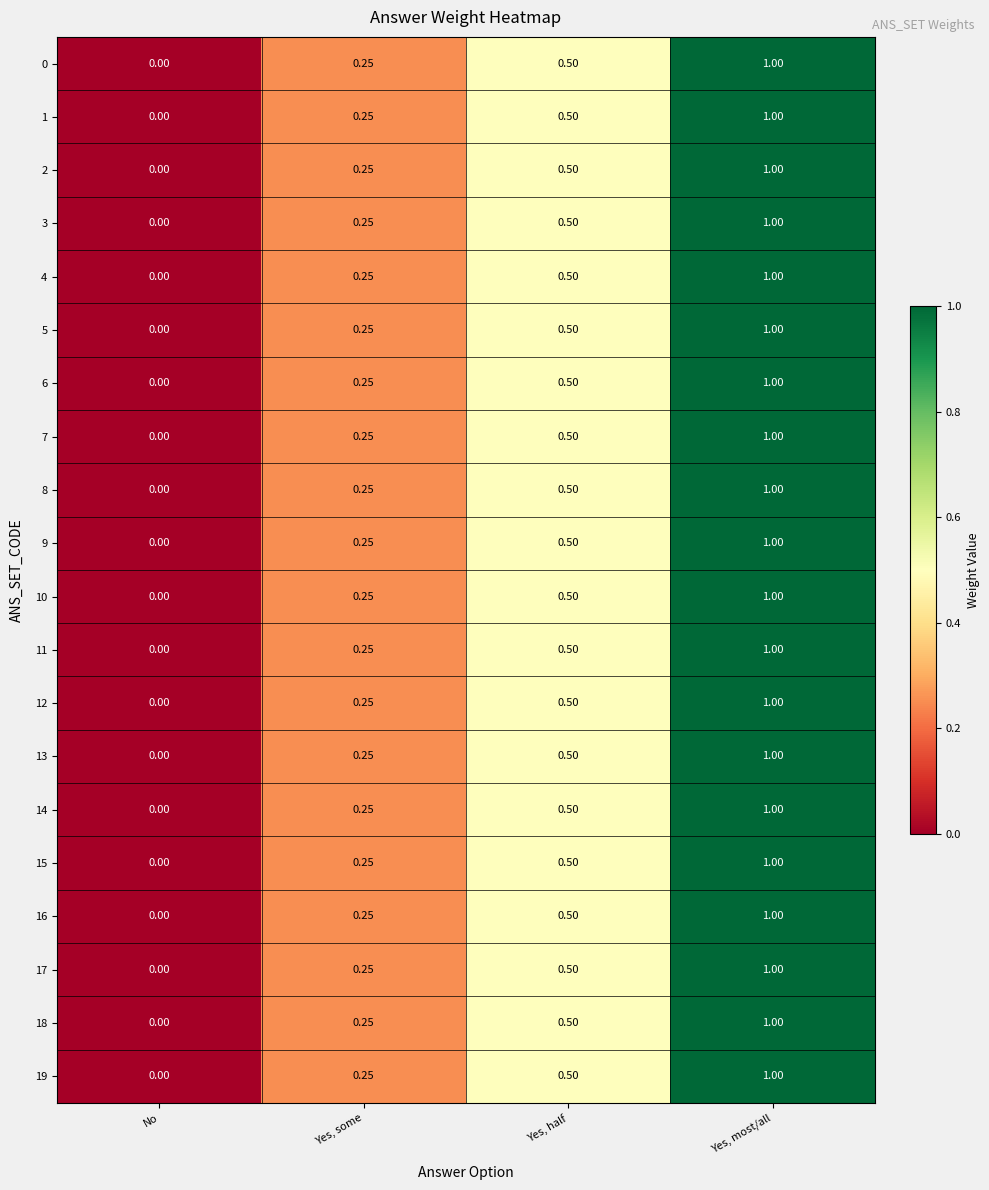

At which category is the sum across all series the highest?

Yes, most/all